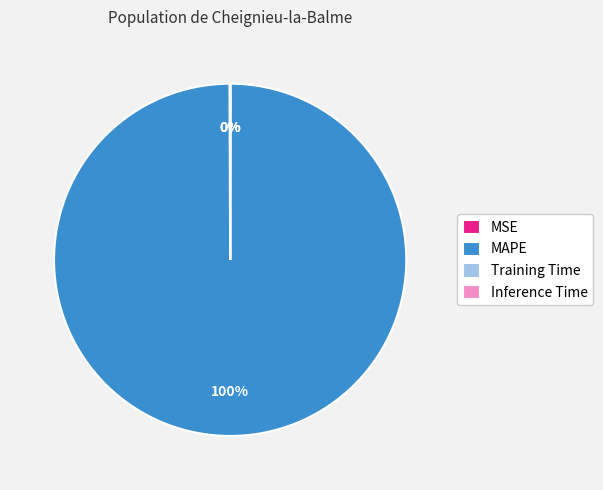

The MAPE slice represents 100% of the pie. True or false?

True